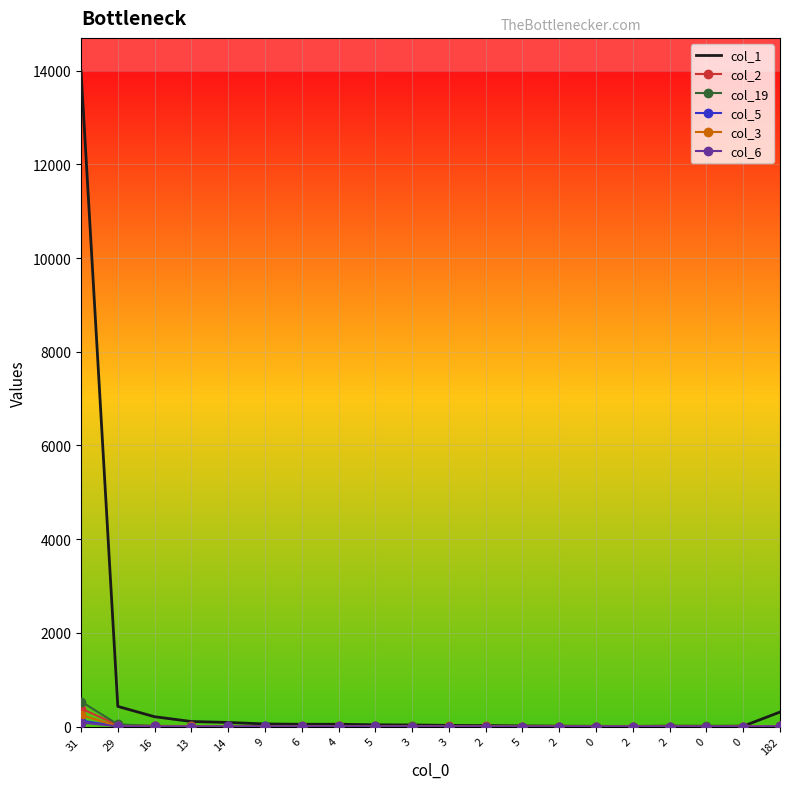

True or false: col_19 has a value of 3 at 0.

False